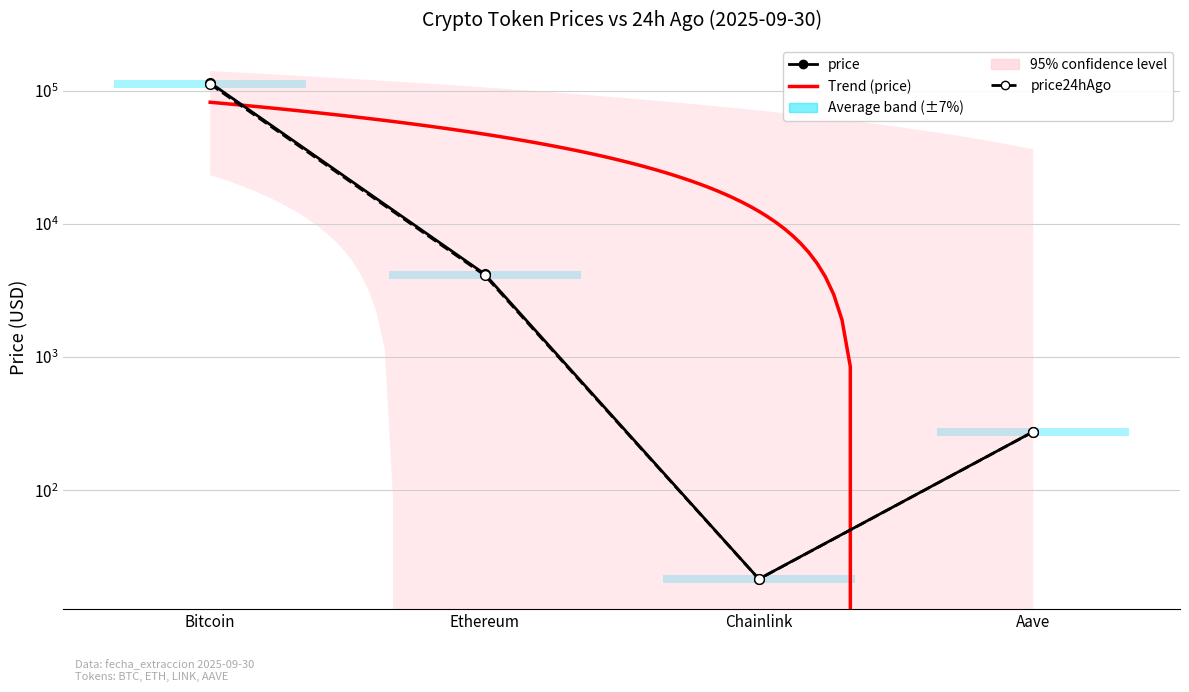

Rank the series at Ethereum from highest to lowest value.

price, price24hAgo